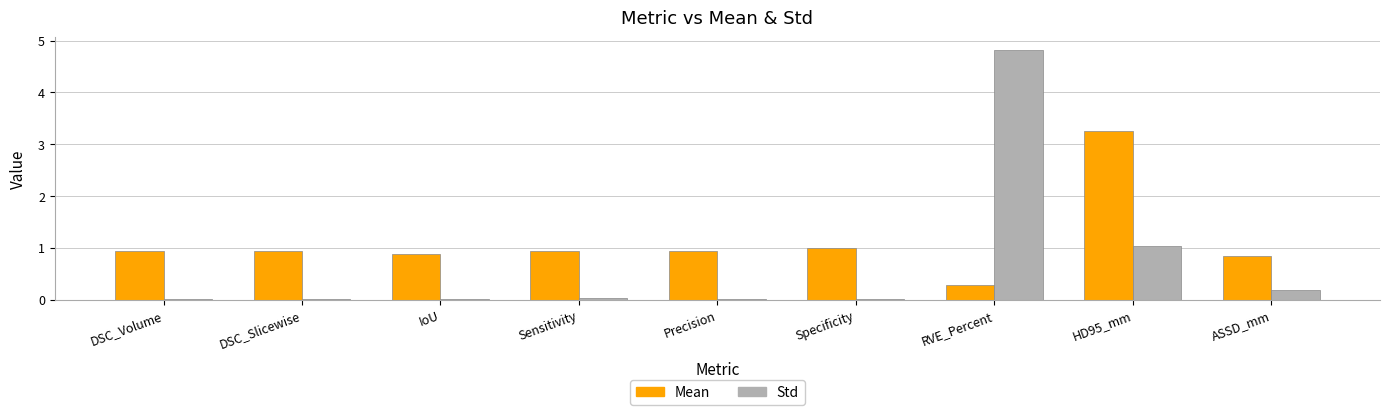

Which series has the largest total across all categories?

Mean